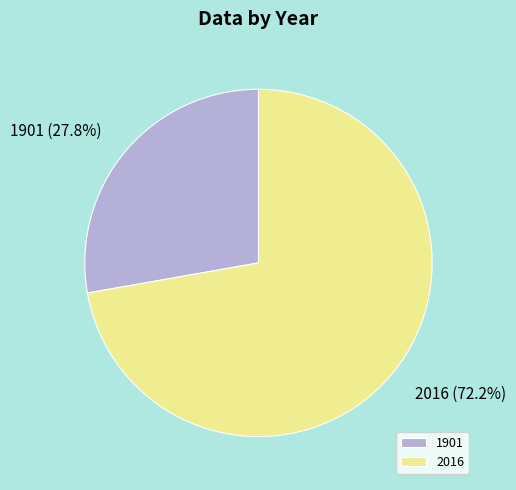

How many segments does this pie chart have?

2